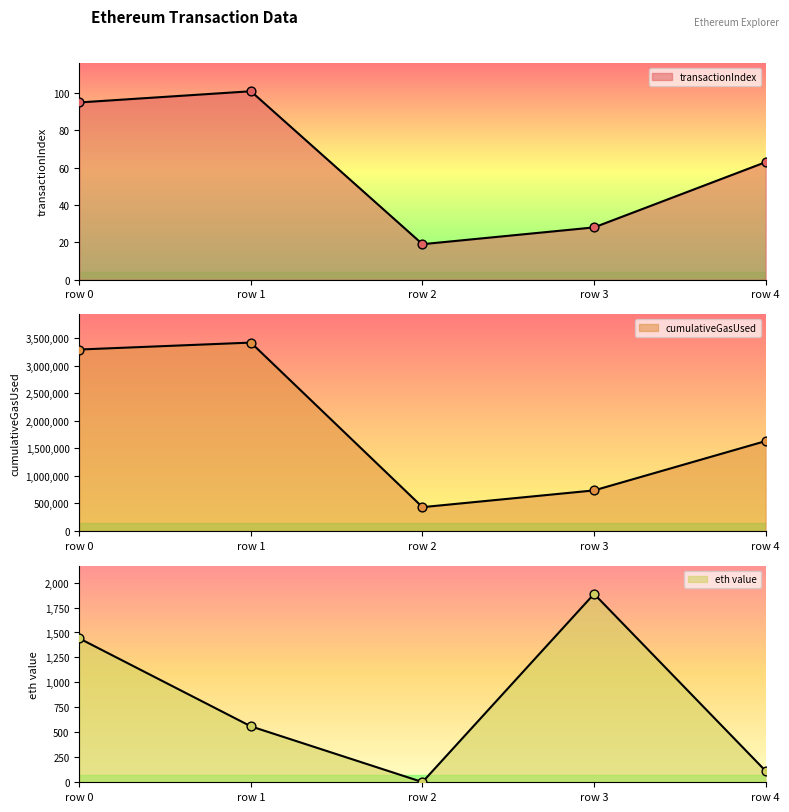

Which series has the widest spread of Y values?

cumulativeGasUsed